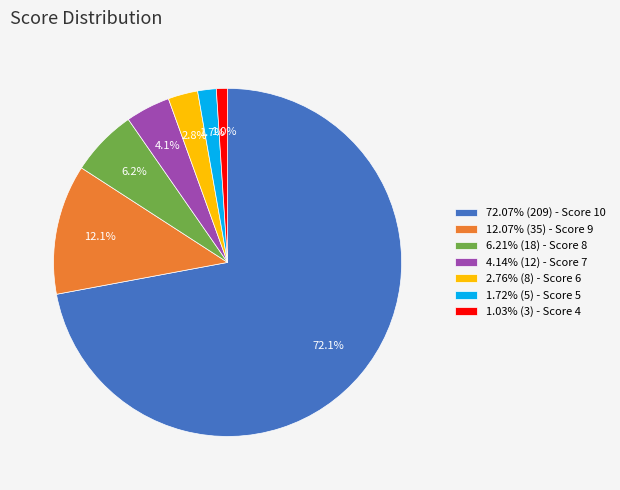

How many slices are in this pie chart?

7